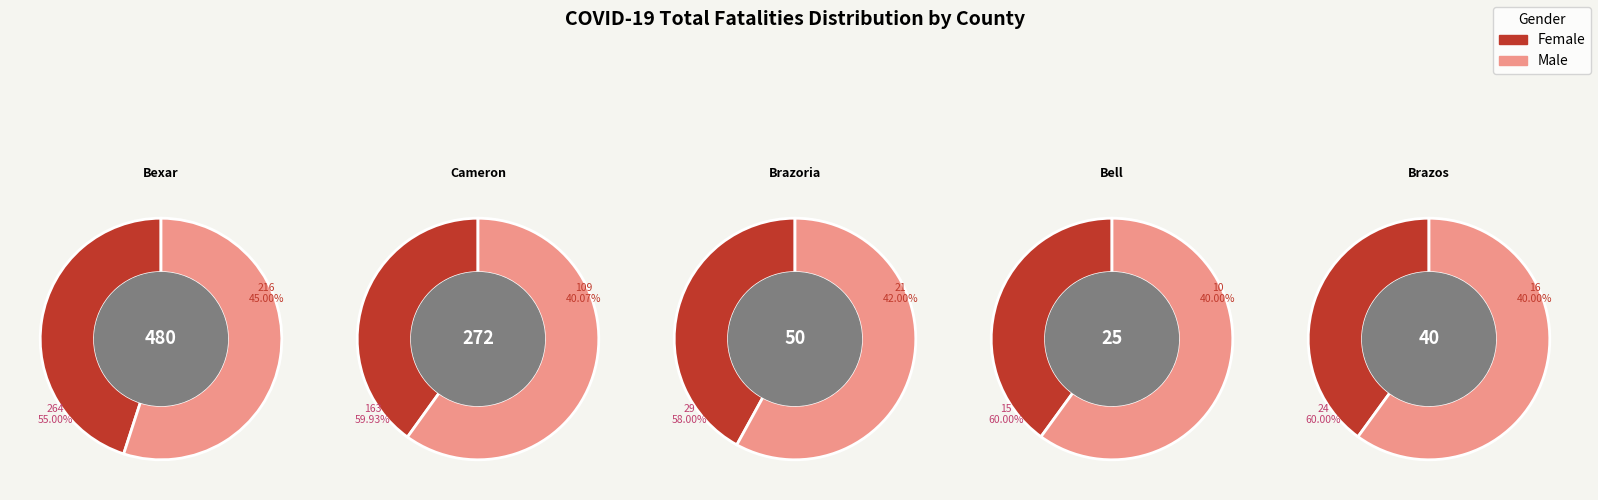

Is Brazos the majority of the pie?

No